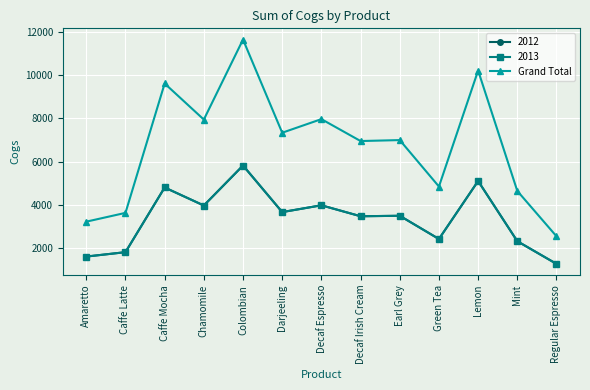

Does the chart have visible grid lines?

Yes